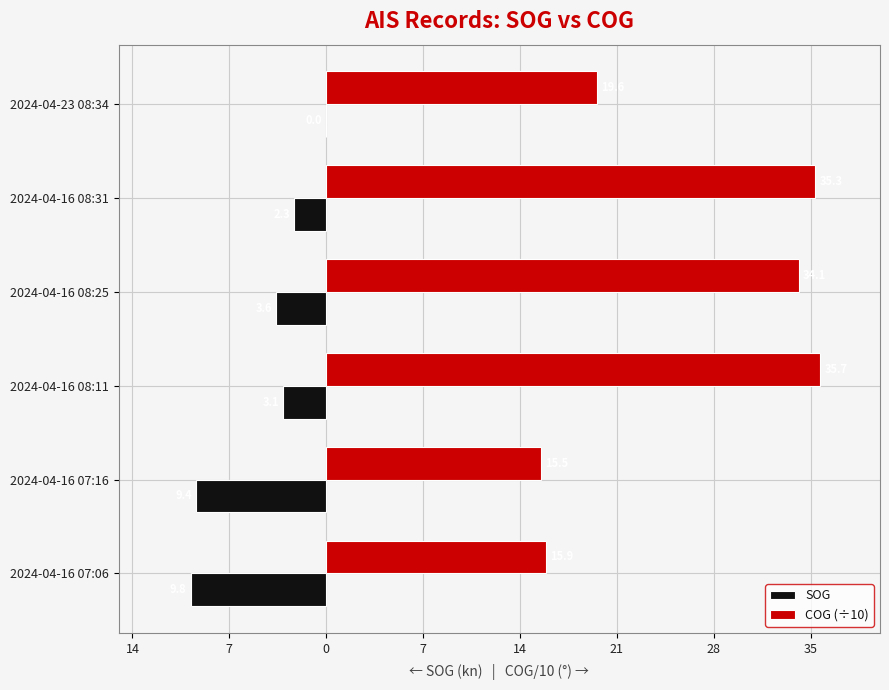

What are all the series names shown in the legend?

SOG, COG (÷10)